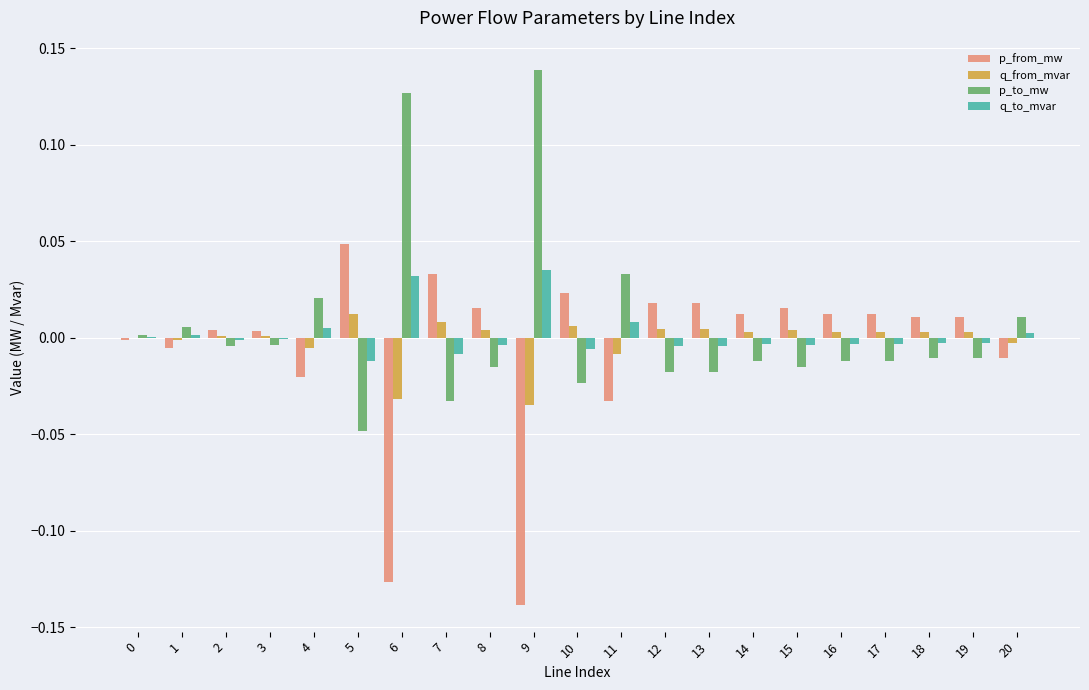

True or false: q_to_mvar has a value of 0.0 at 4.

True